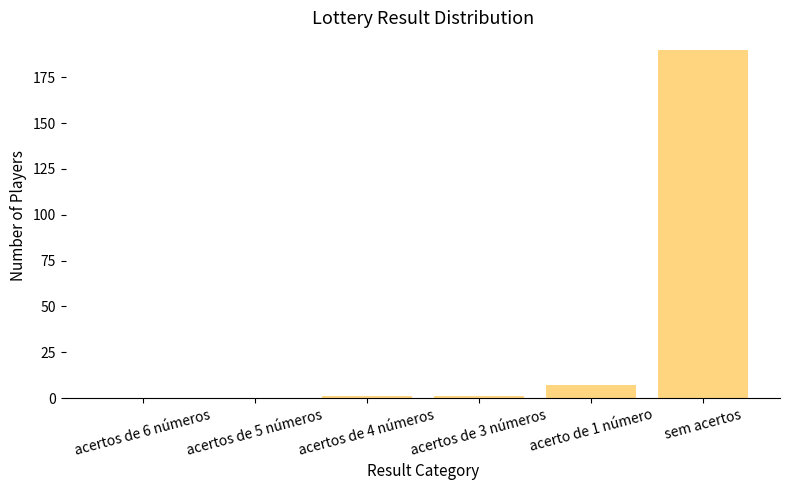

What is the change in value from acertos de 5 números to acertos de 3 números?

+1